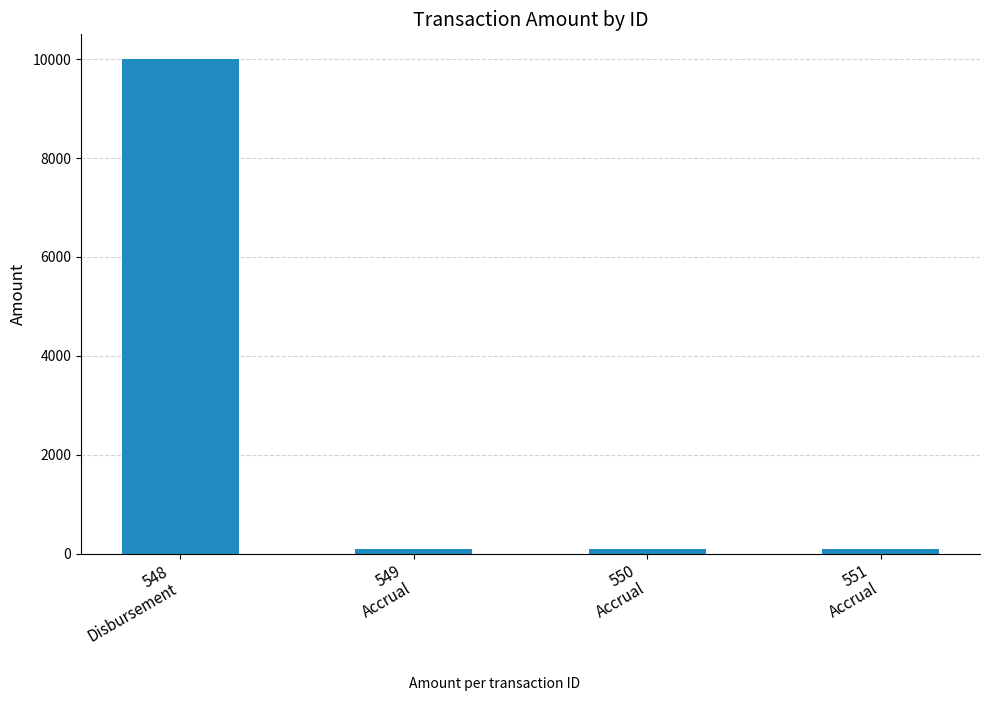

What is the difference between the maximum and second lowest values?

9897.9